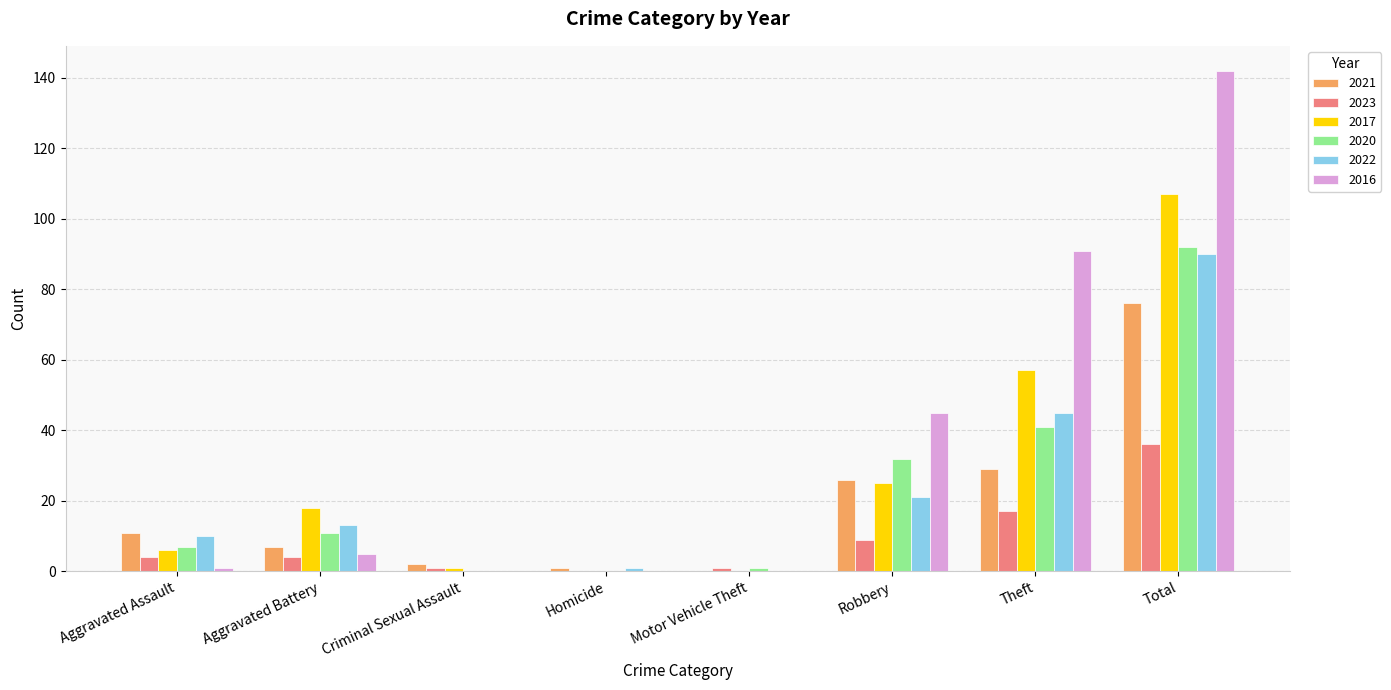

The 2020 series shows 7 at Aggravated Assault. True or false?

True